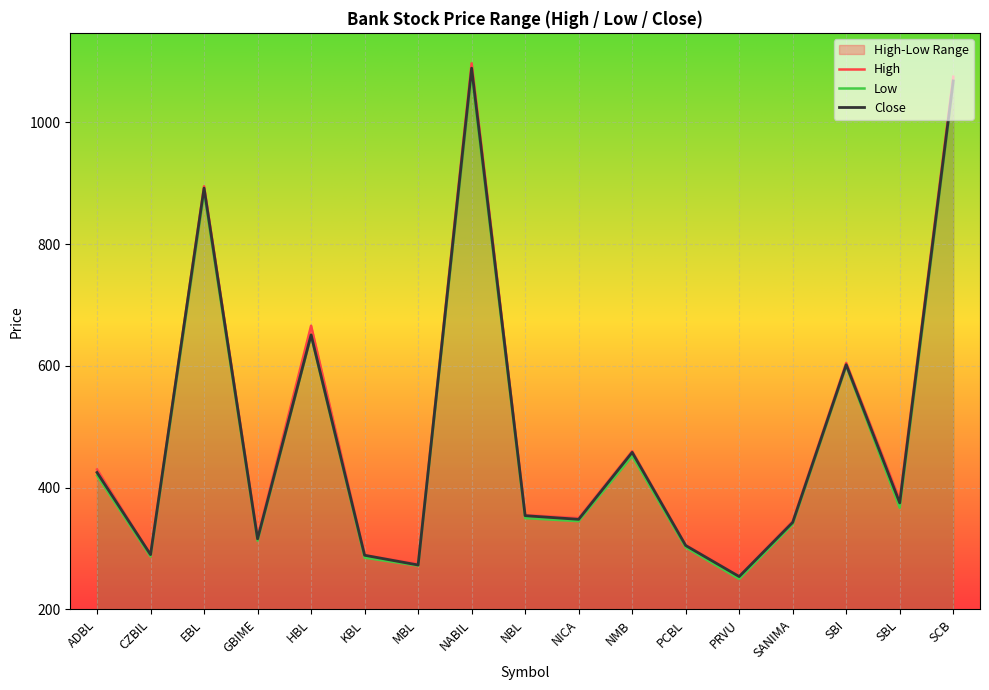

What is the total value across all series at PCBL?

913